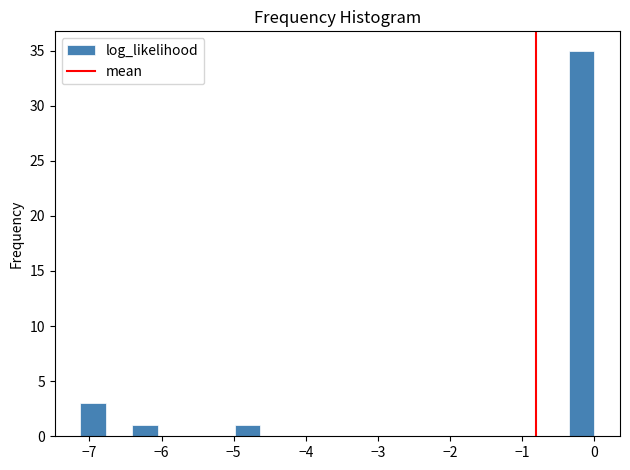

Read against the x-axis, roughly where is the centre of the tallest bar?

-0.2